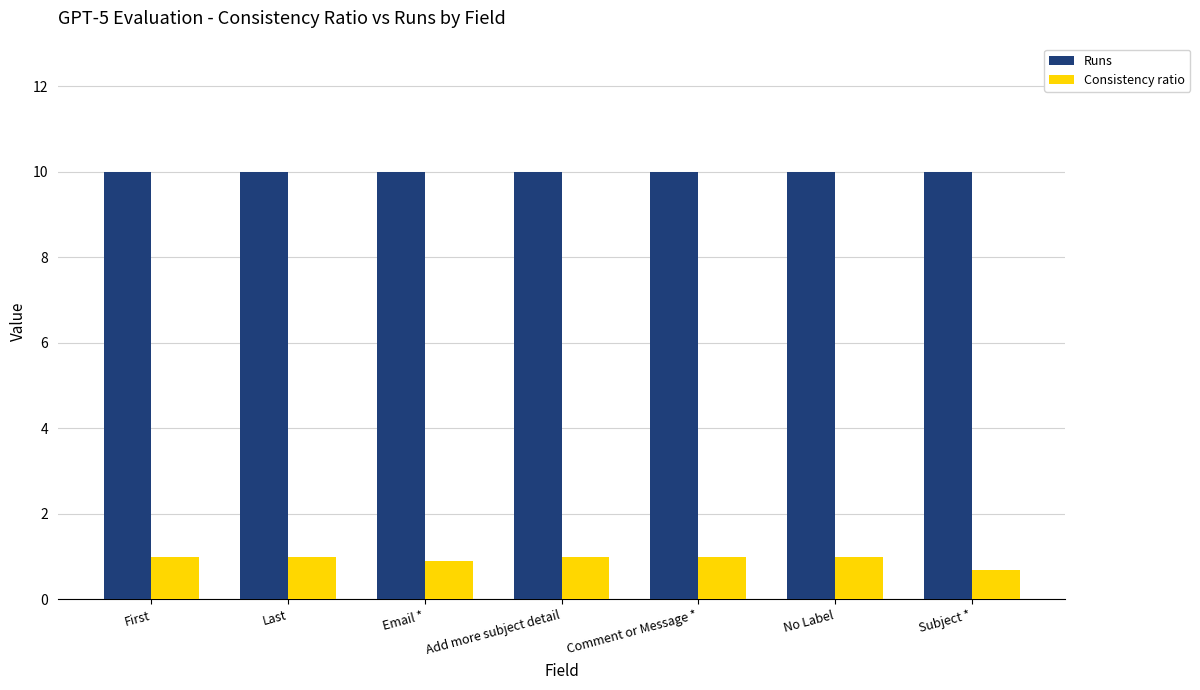

What is the sum of the Consistency ratio values at Email * and No Label?

1.9